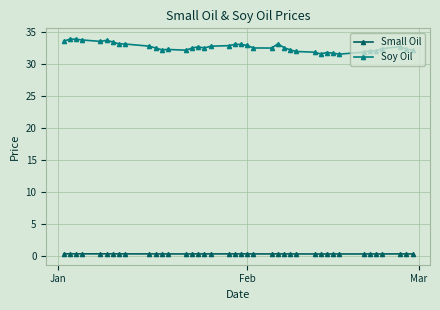

Which series has the widest spread of values?

Soy Oil